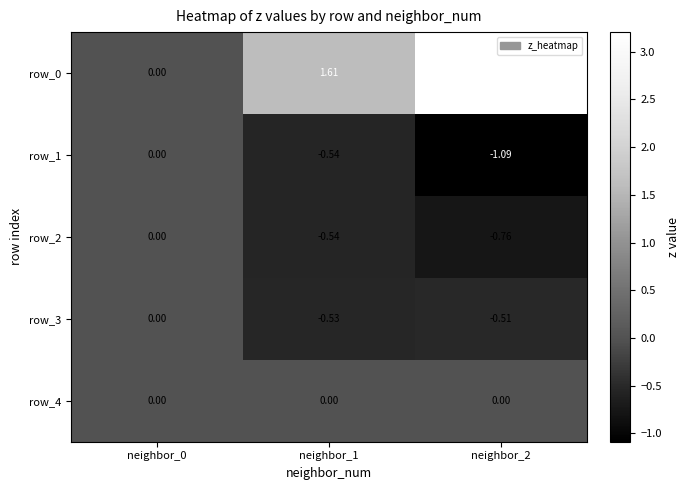

True or false: row_0 has a value of 5.7 at neighbor_2.

False